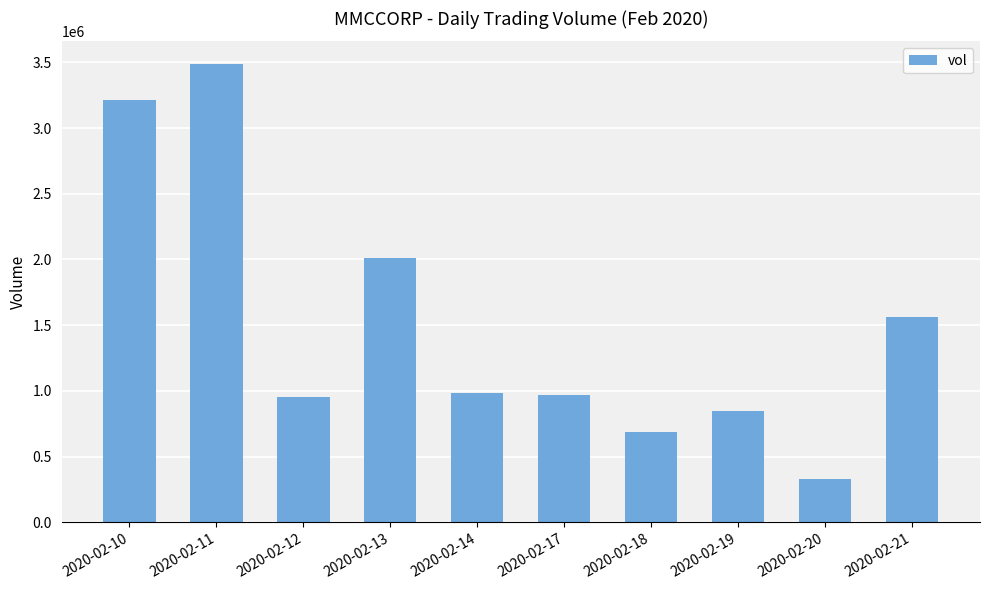

What is the difference between the values at 2020-02-21 and 2020-02-19?

716100